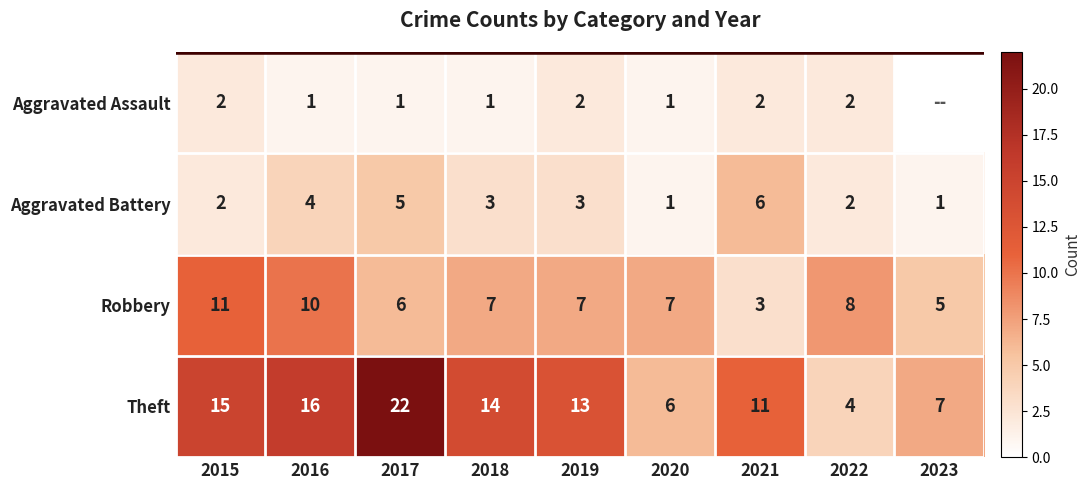

True or false: Aggravated Battery has a value of 3 at 2018.

True